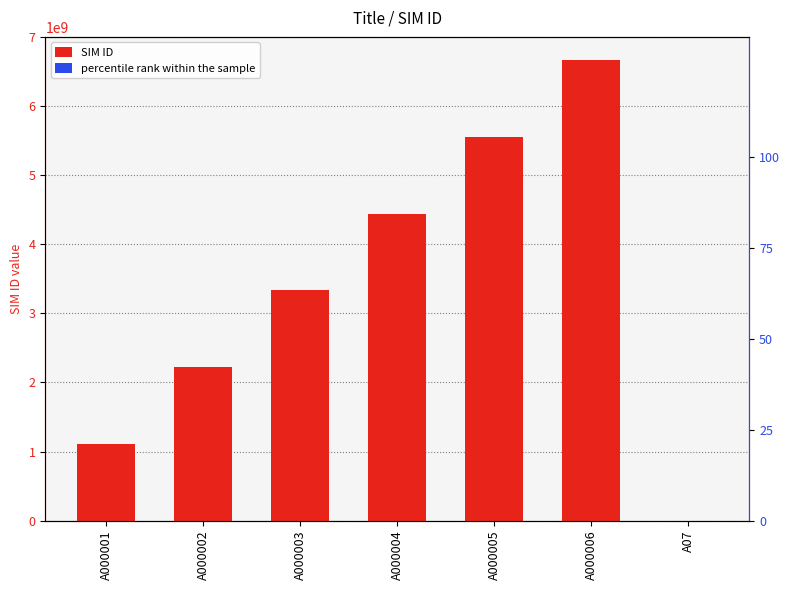

Which series has the largest total across all categories?

SIM ID